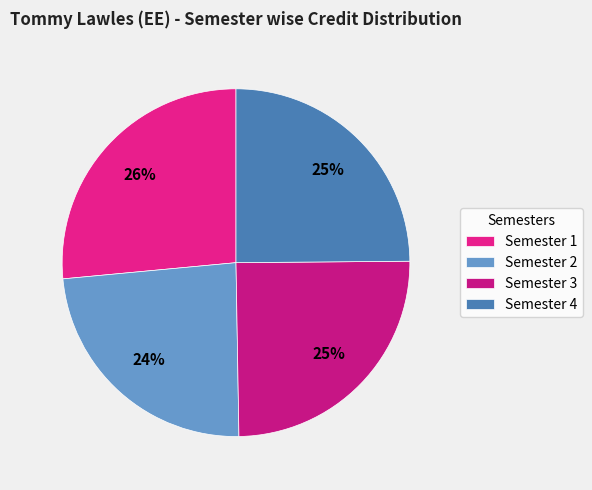

What is the smallest slice in the pie chart?

Semester 2